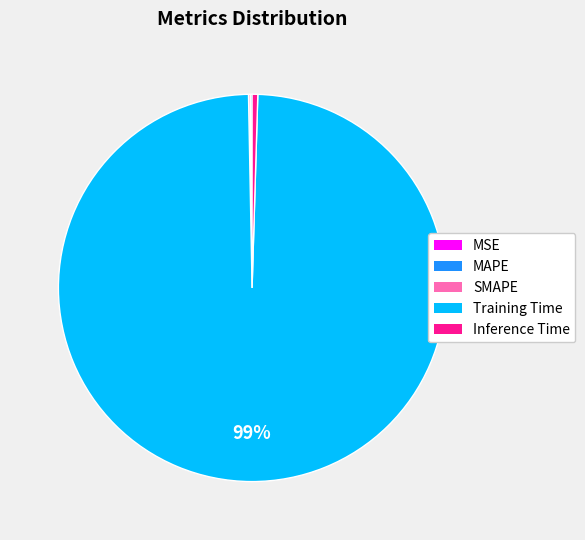

Is there any slice that represents more than half of the pie?

Yes